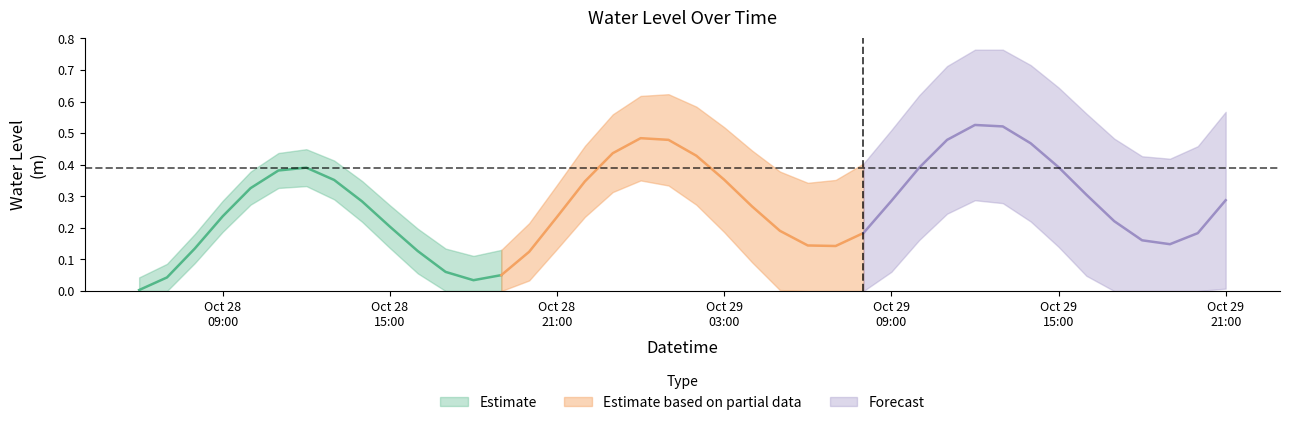

What is the label of the 38th point from the left?

2024-10-29 19:00:00